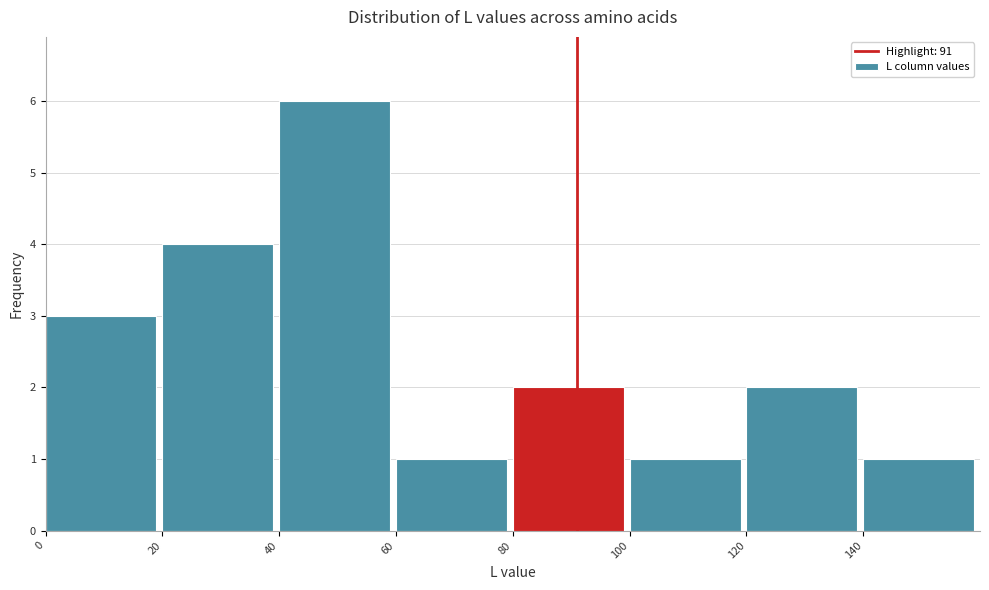

How tall is the bar that spans 20 to 40 on the x-axis? The values are not printed on the chart, so give them approximately, as read against the axis.

4